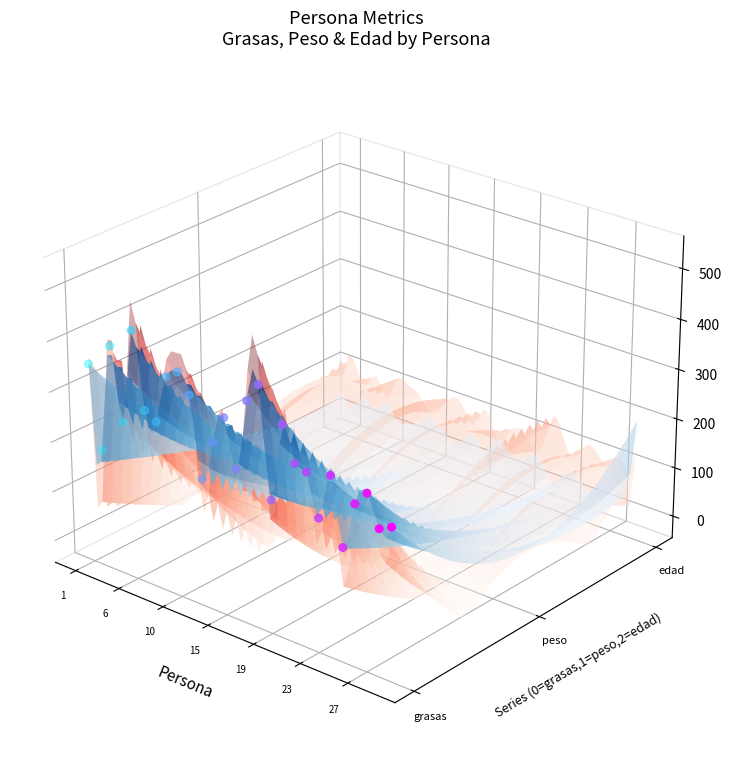

Which has a higher value, 19 or 27?

19